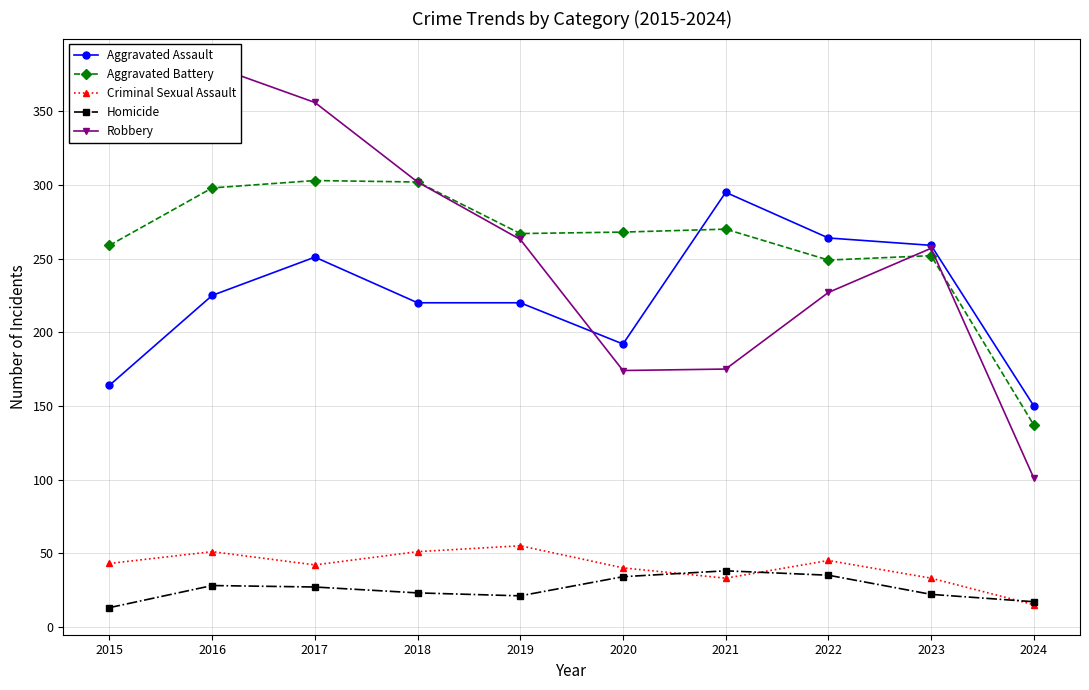

What is the difference between the Robbery values at 2016 and 2020?

207